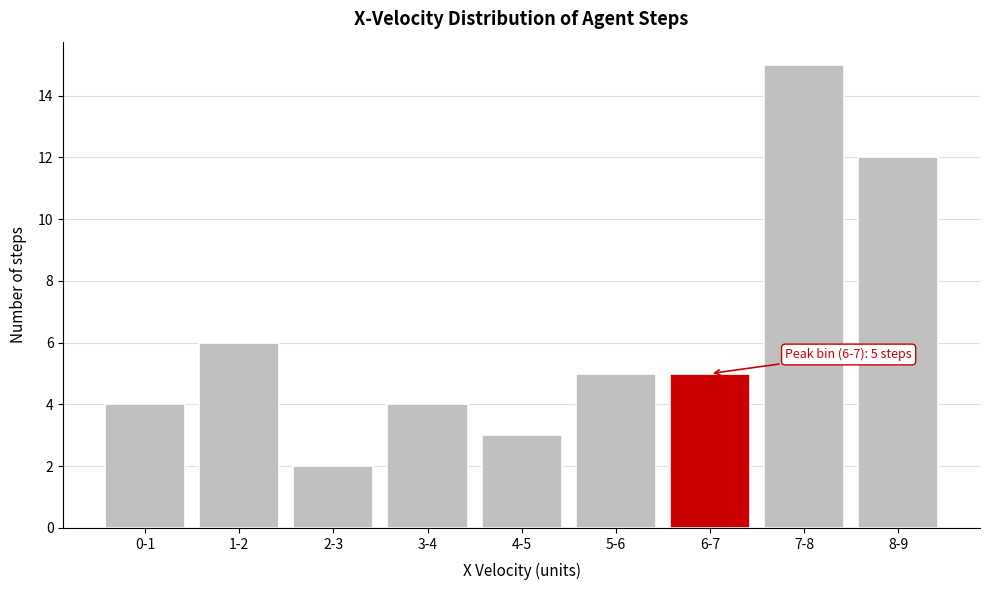

Reading right to left, transcribe all the data shown in this chart.

8-9=12	7-8=15	6-7=5	5-6=5	4-5=3	3-4=4	2-3=2	1-2=6	0-1=4